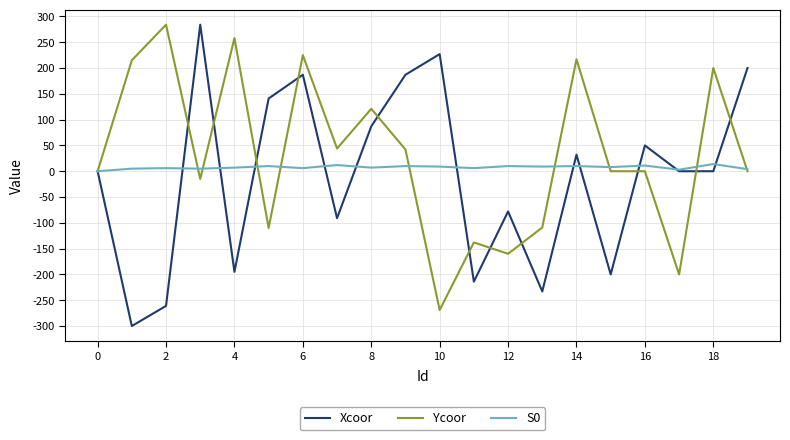

Which series has the largest range (max minus min)?

Xcoor